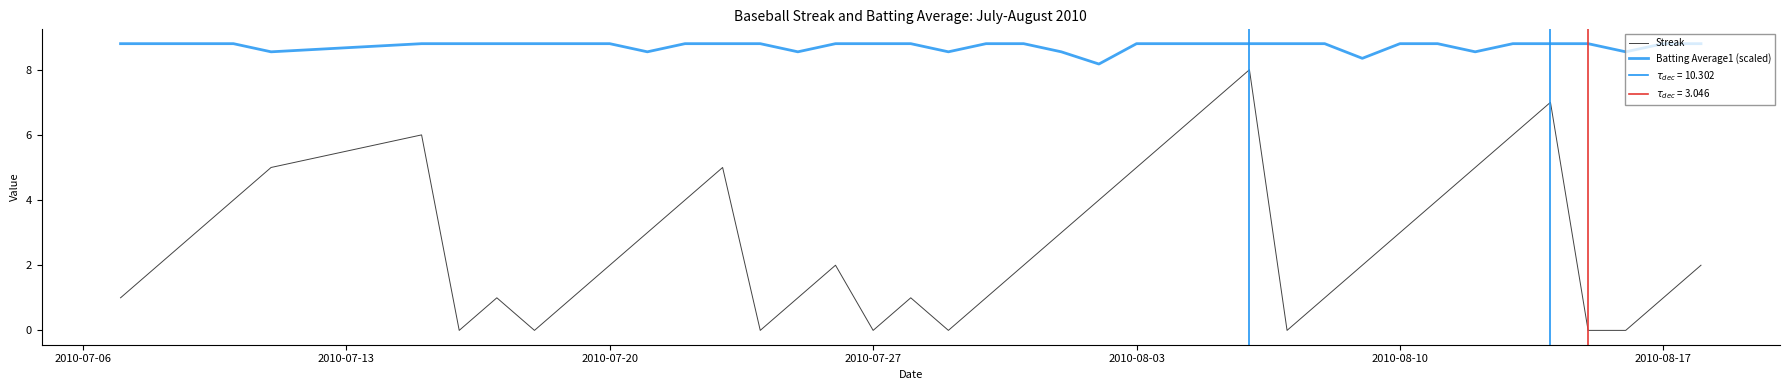

Is this an area chart (filled region under the line)?

No